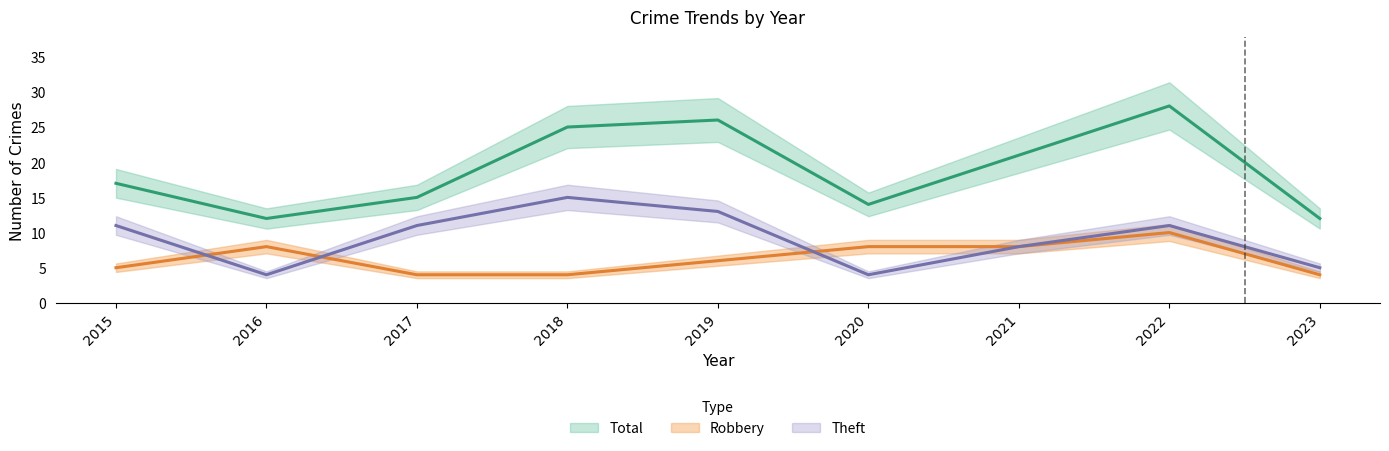

At which label does Total first exceed 17?

2018